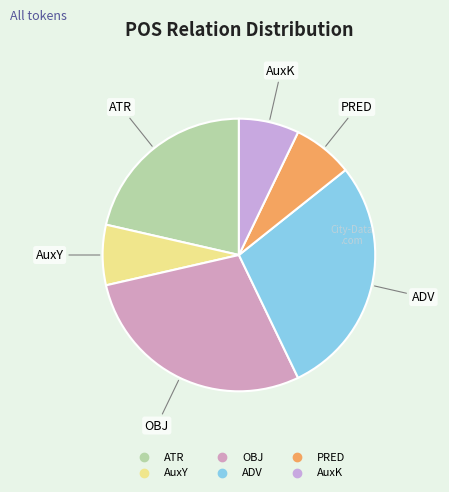

Is it true that AuxY is 7% of the pie?

True